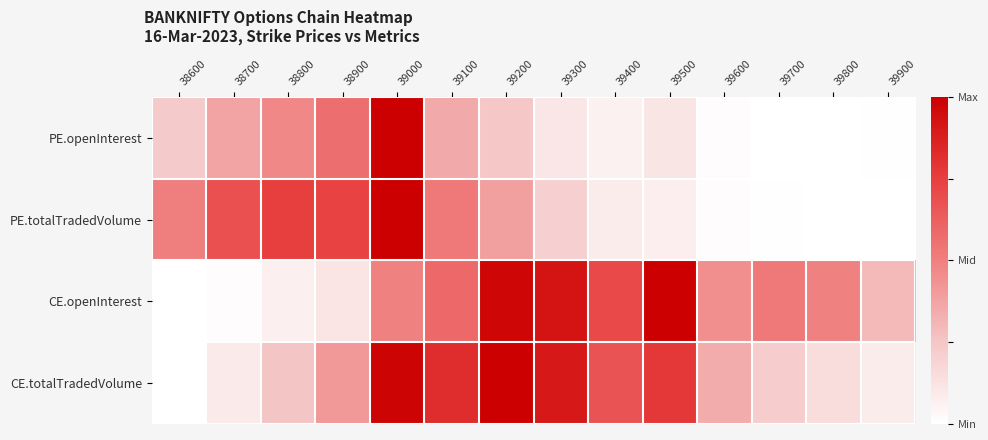

Reading left to right, transcribe all the data shown in this chart.

PE.openInterest: 38600=0.2	38700=0.4	38800=0.5	38900=0.6	39000=1.0	39100=0.4	39200=0.2	39300=0.1	39400=0.1	39500=0.1	39600=0.0	39700=0.0	39800=0.0	39900=0.0
PE.totalTradedVolume: 38600=0.5	38700=0.7	38800=0.8	38900=0.7	39000=1.0	39100=0.5	39200=0.4	39300=0.2	39400=0.1	39500=0.1	39600=0.0	39700=0.0	39800=0.0	39900=0.0
CE.openInterest: 38600=0.0	38700=0.0	38800=0.1	38900=0.1	39000=0.5	39100=0.6	39200=1.0	39300=0.9	39400=0.7	39500=1.0	39600=0.4	39700=0.5	39800=0.5	39900=0.3
CE.totalTradedVolume: 38600=0.0	38700=0.1	38800=0.3	38900=0.4	39000=1.0	39100=0.8	39200=1.0	39300=0.9	39400=0.7	39500=0.8	39600=0.3	39700=0.2	39800=0.2	39900=0.1